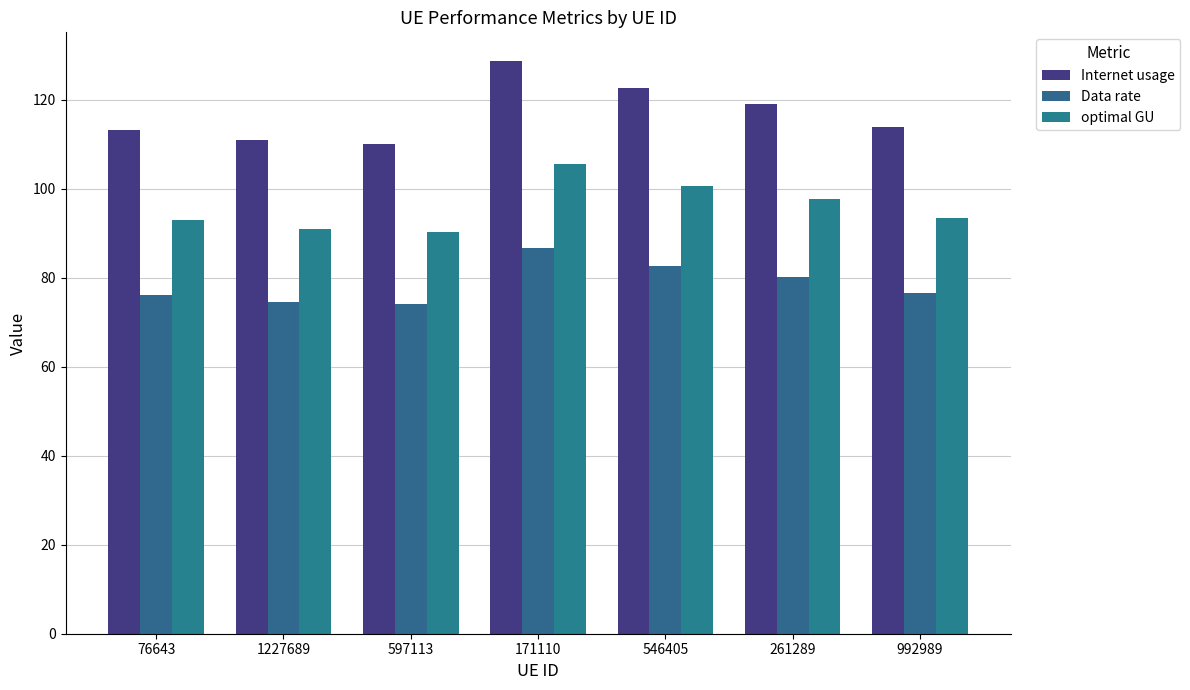

How many series are shown in this chart?

3